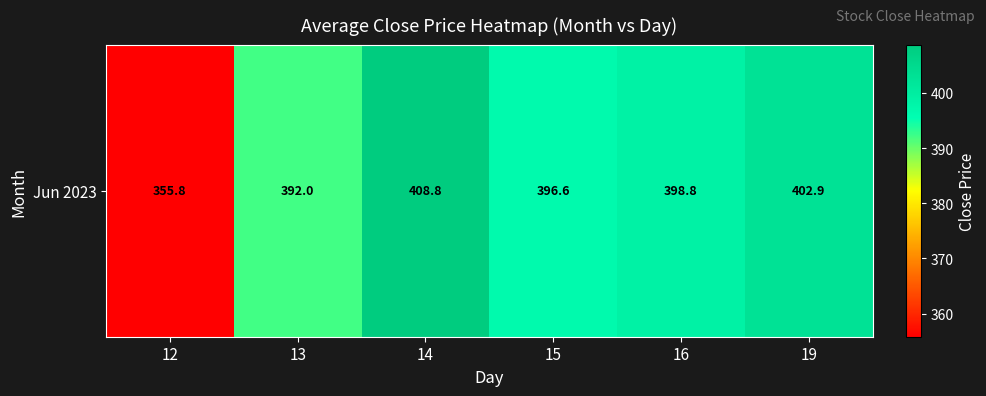

Which category has the lowest value across all series?

12